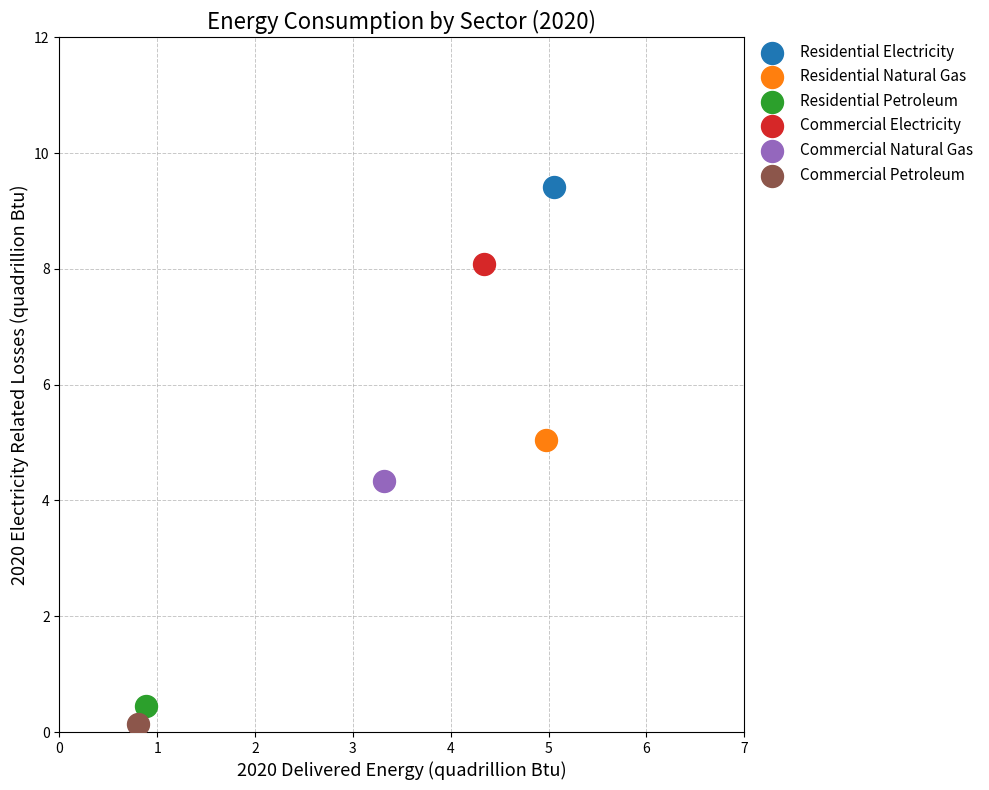

Which series contains the lowest Y value?

Commercial Petroleum